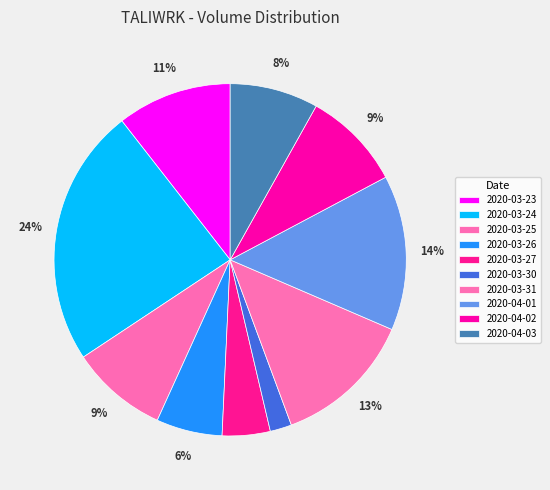

Is there a majority slice in this chart?

No